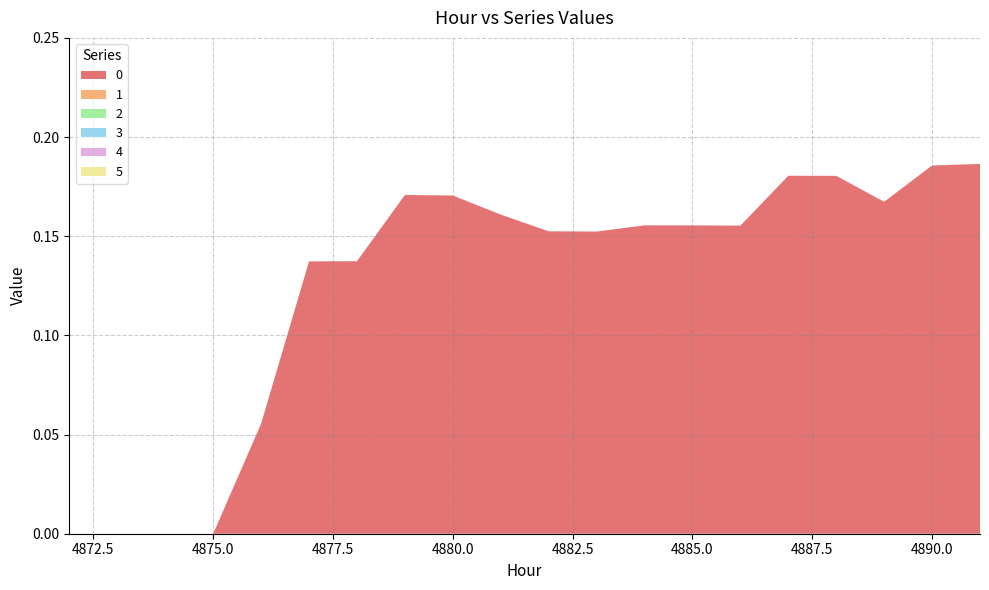

Reading right to left, list all the values displayed in this chart.

0: 0.2	0.2	0.2	0.2	0.2	0.2	0.2	0.2	0.2	0.2	0.2	0.2	0.2	0.1	0.1	0.1	0.0	0.0	0.0	0.0
1: 0.0	0.0	0.0	0.0	0.0	0.0	0.0	0.0	0.0	0.0	0.0	0.0	0.0	0.0	0.0	0.0	0.0	0.0	0.0	0.0
2: 0.0	0.0	0.0	0.0	0.0	0.0	0.0	0.0	0.0	0.0	0.0	0.0	0.0	0.0	0.0	0.0	0.0	0.0	0.0	0.0
3: 0.0	0.0	0.0	0.0	0.0	0.0	0.0	0.0	0.0	0.0	0.0	0.0	0.0	0.0	0.0	0.0	0.0	0.0	0.0	0.0
4: 0.0	0.0	0.0	0.0	0.0	0.0	0.0	0.0	0.0	0.0	0.0	0.0	0.0	0.0	0.0	0.0	0.0	0.0	0.0	0.0
5: 0.0	0.0	0.0	0.0	0.0	0.0	0.0	0.0	0.0	0.0	0.0	0.0	0.0	0.0	0.0	0.0	0.0	0.0	0.0	0.0